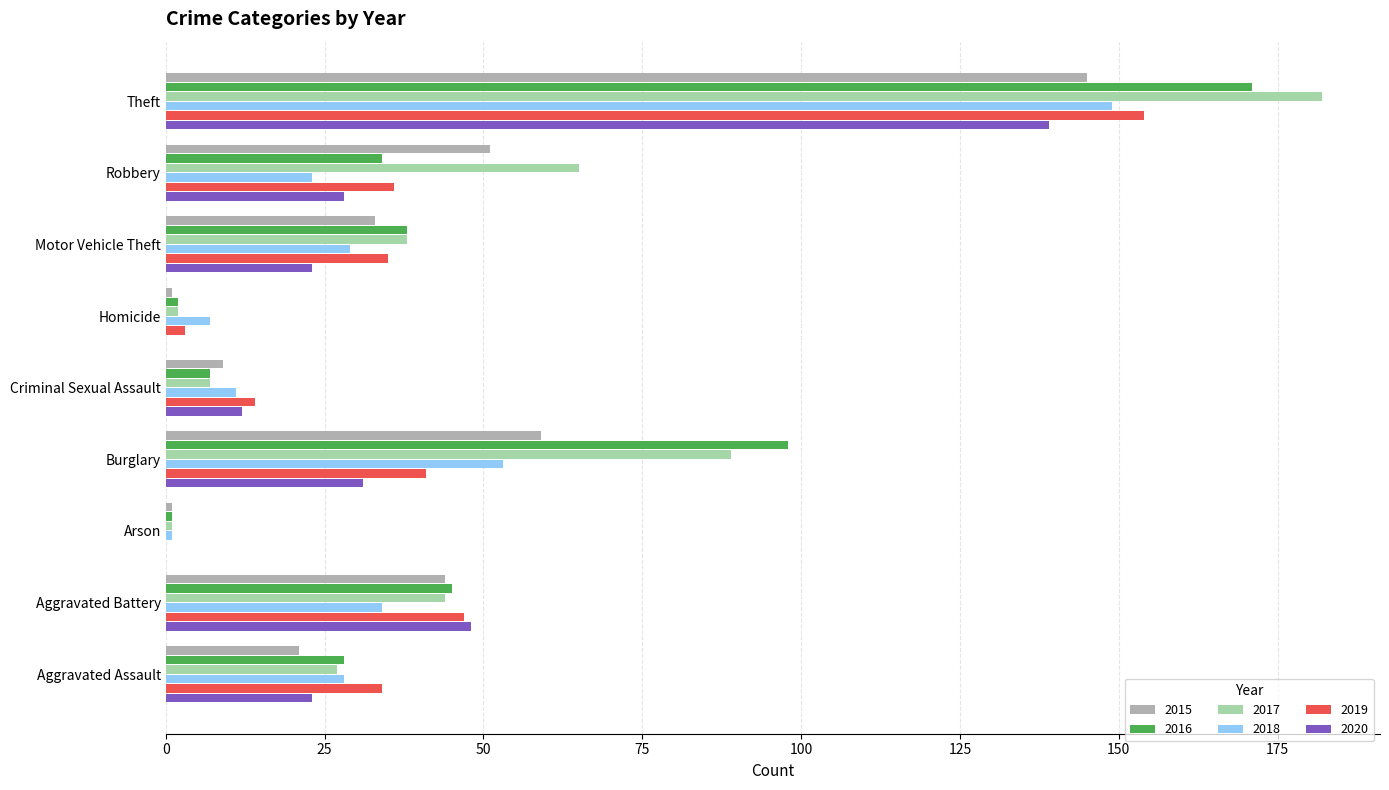

Is the value of 2020 at Aggravated Battery greater than the value of 2015 at Burglary?

No